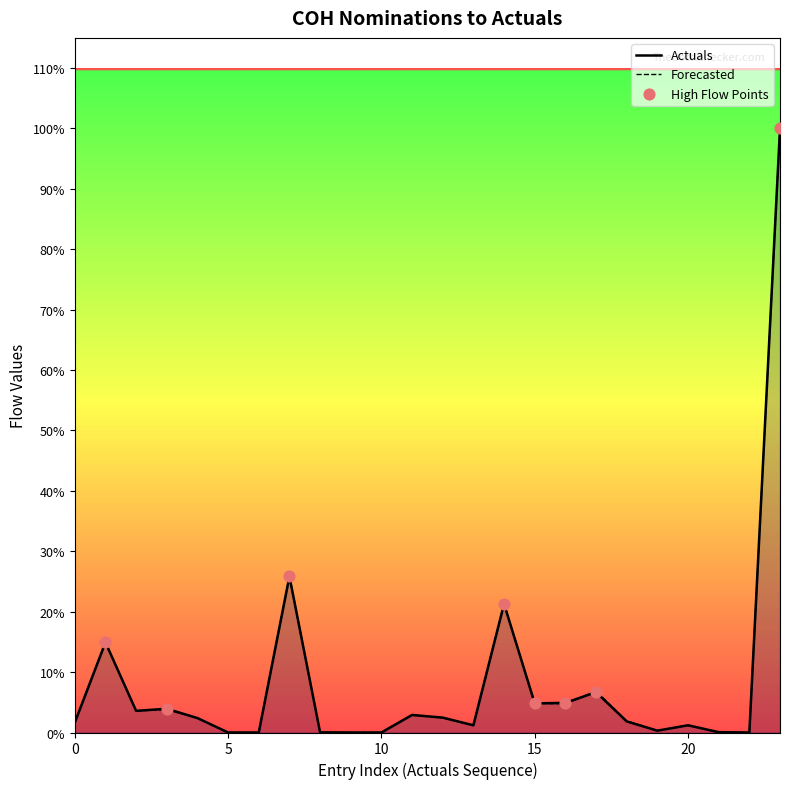

Between 10 and 21, which is larger?

21